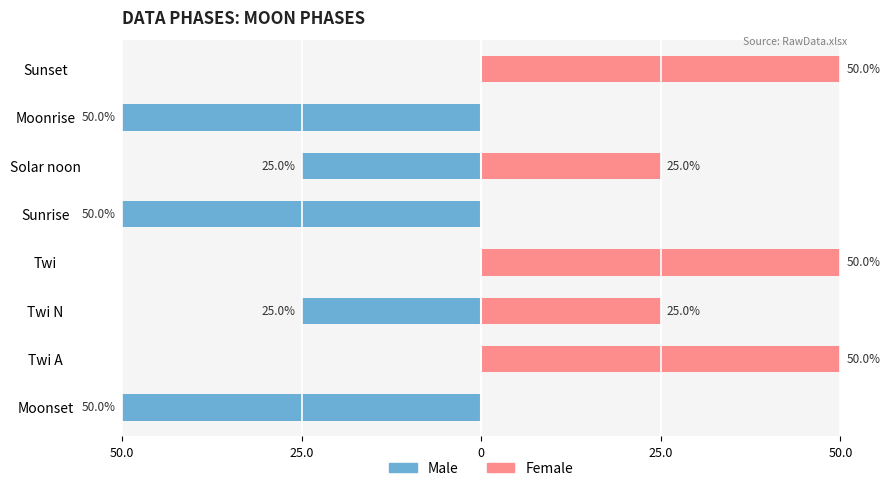

What is the difference between the highest and lowest values at Twi N?

50